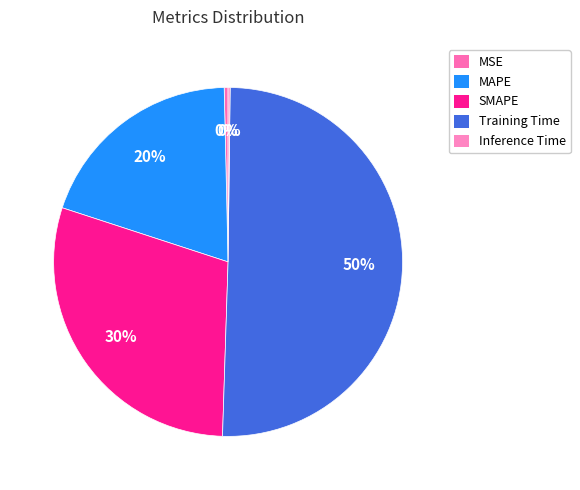

To the nearest percent, what is the combined percentage of MSE and Training Time?

51%